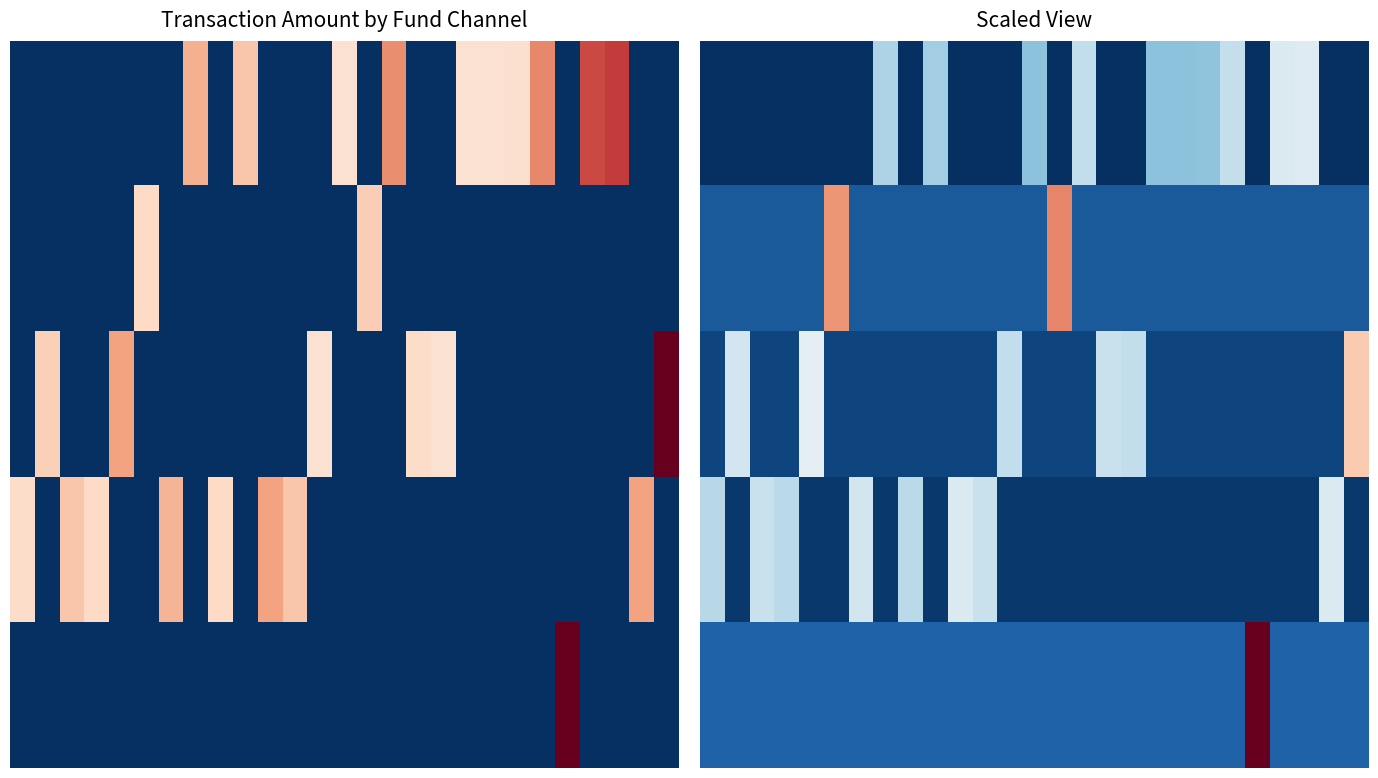

What is the smallest value displayed?

-0.8